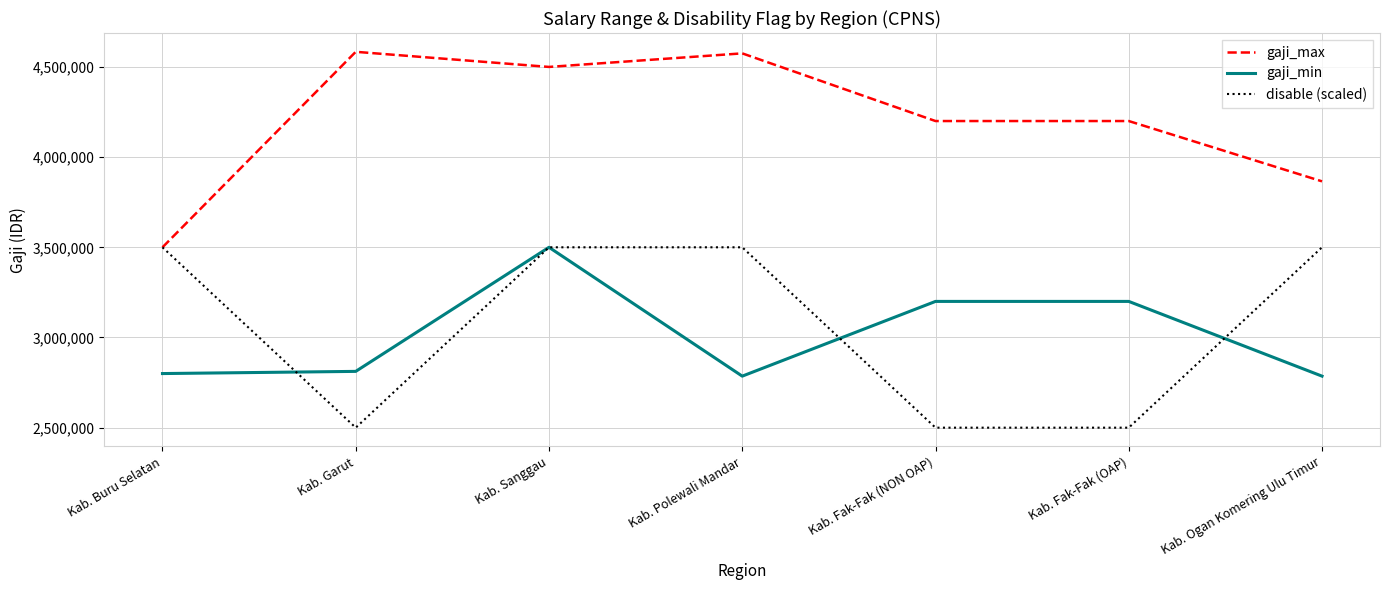

Is the value of gaji_min at Kab. Polewali Mandar greater than the value of disable (scaled) at Kab. Polewali Mandar?

No